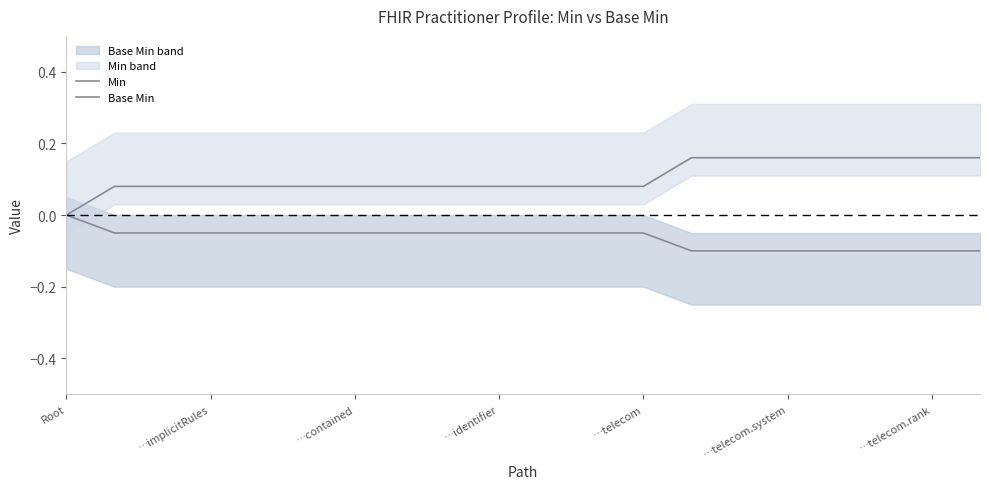

What is the minimum value shown in the chart?

-0.1